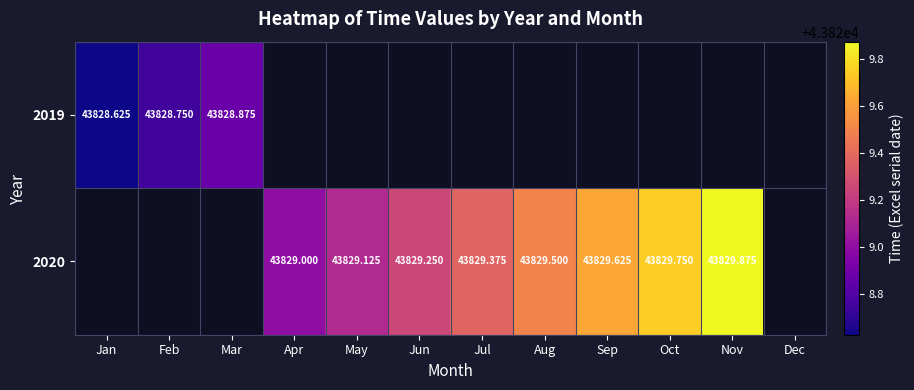

What is the maximum value shown in the chart?

43829.9